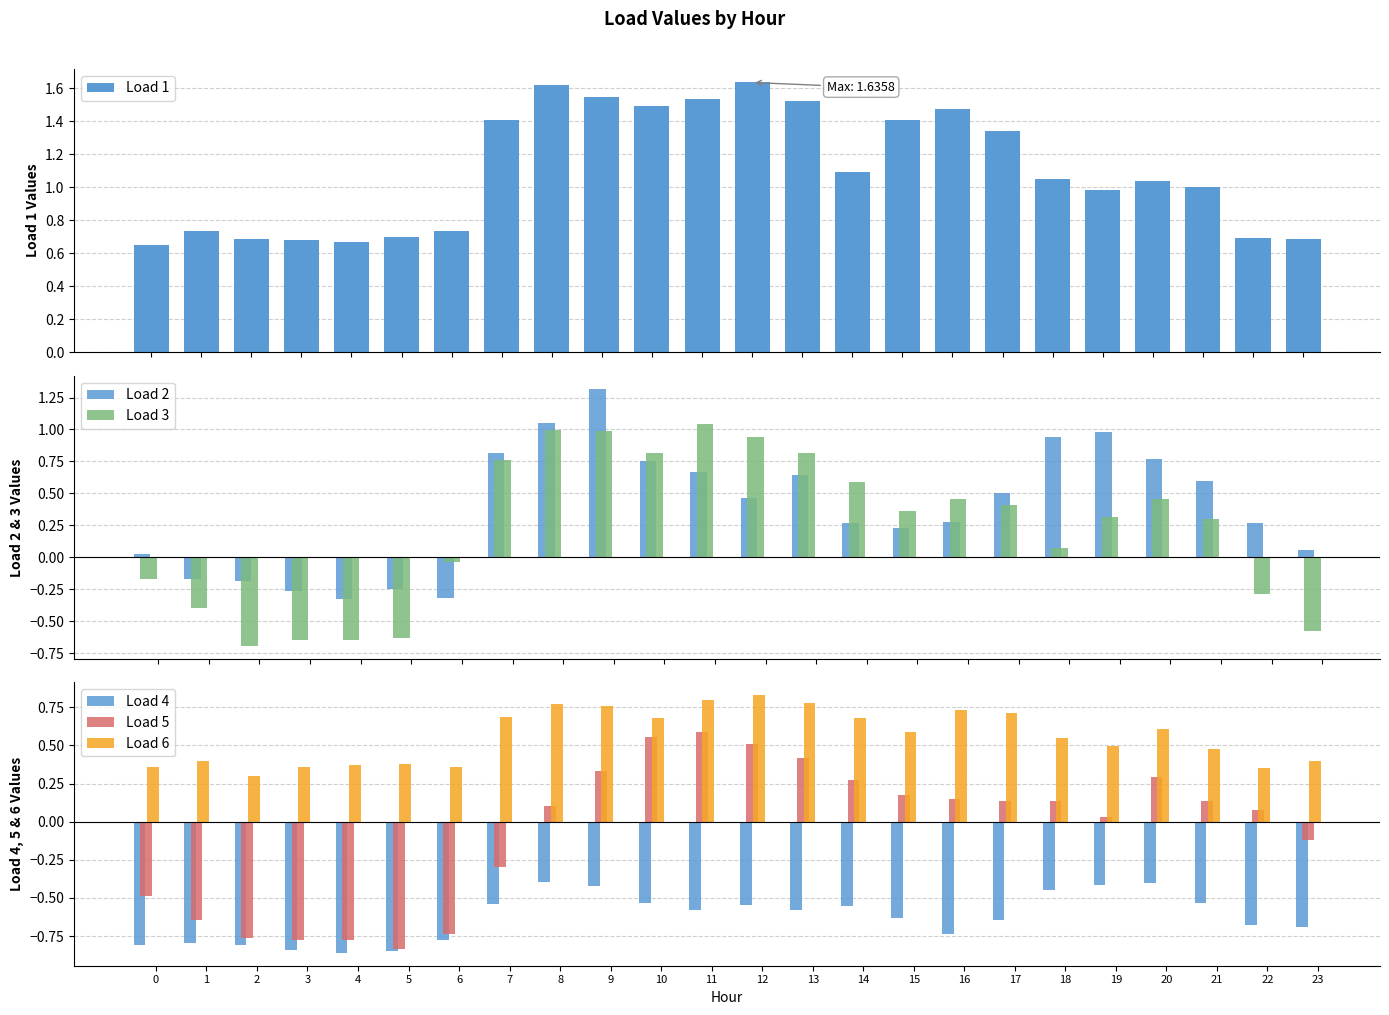

Read the Load 3 value at 8.

1.0